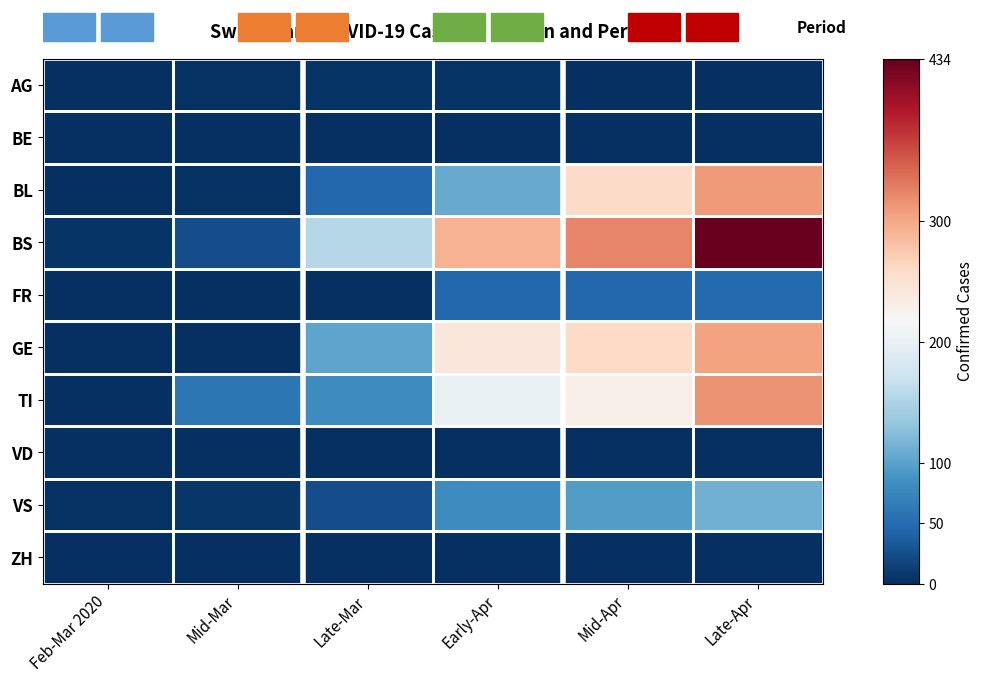

What is the total value across all series at Mid-Apr?

1212